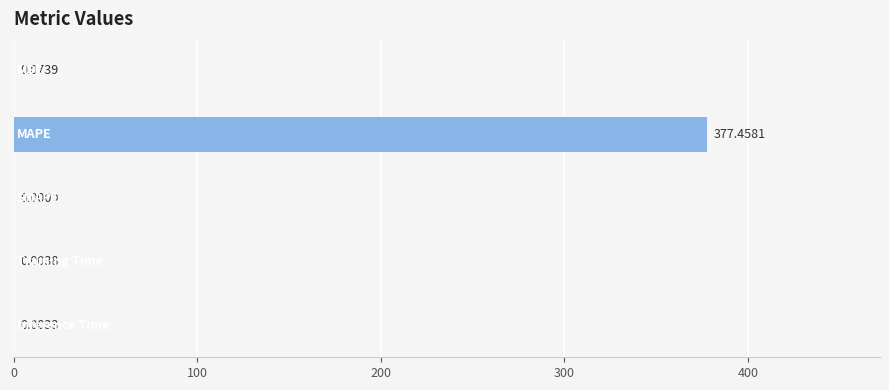

What is the sum of all values?

377.5